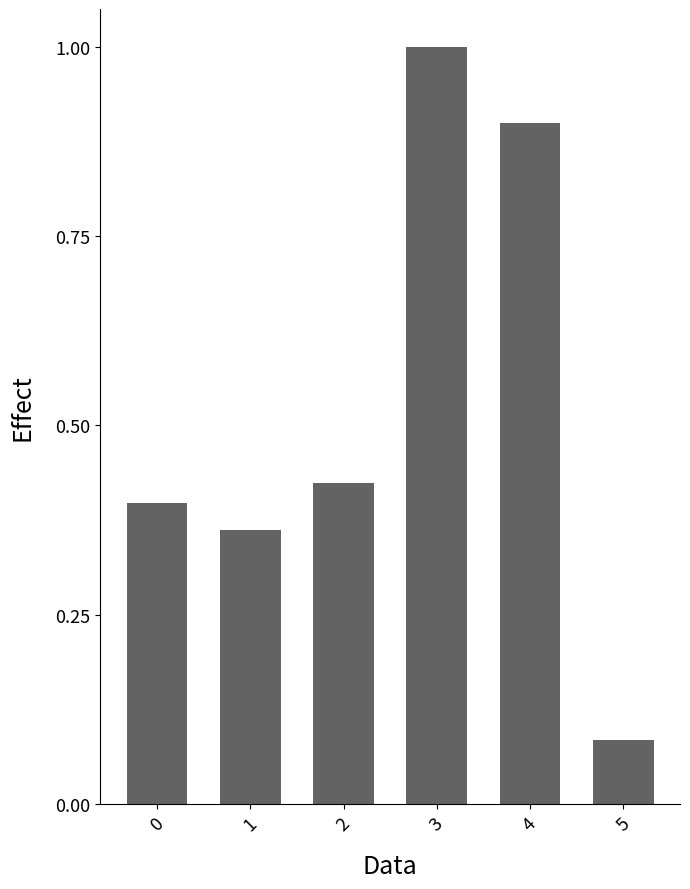

Count the number of categories in the chart.

6